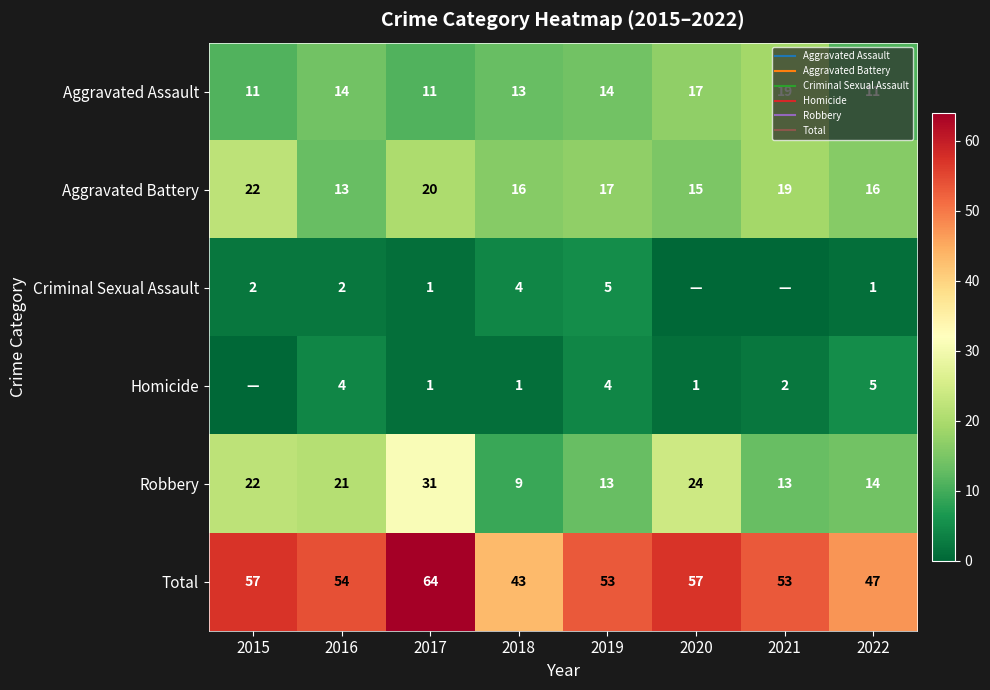

Which series changed the most between 2021 and 2022?

Aggravated Assault